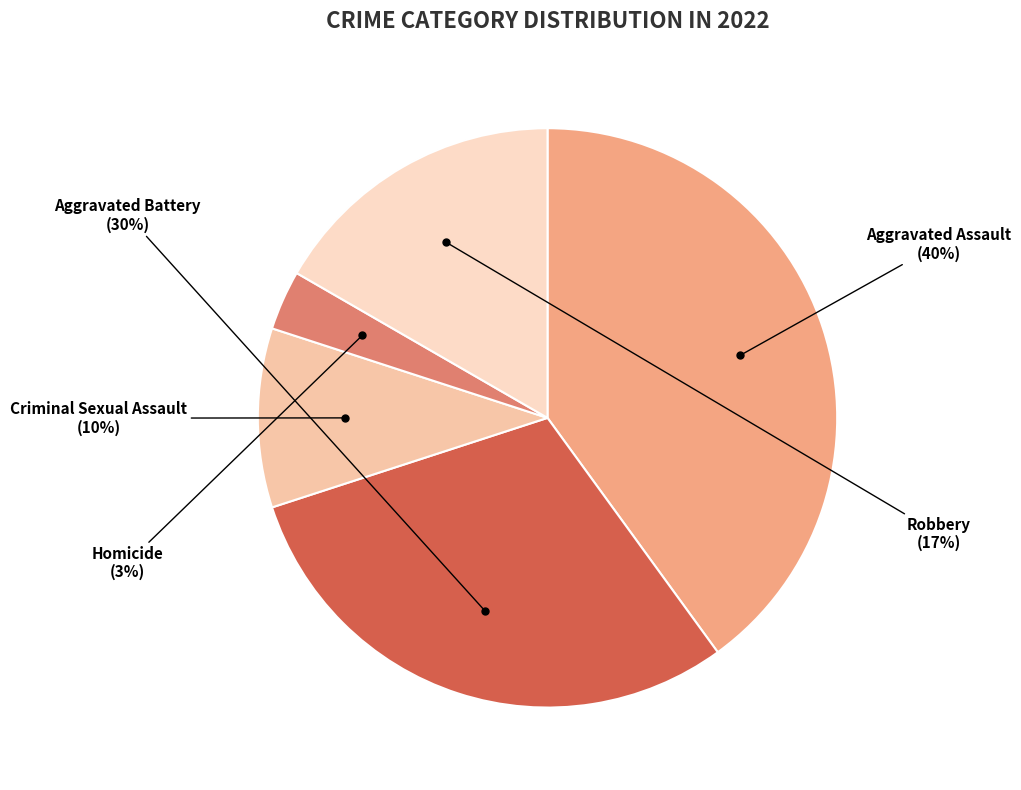

Count the number of slices in the pie.

5